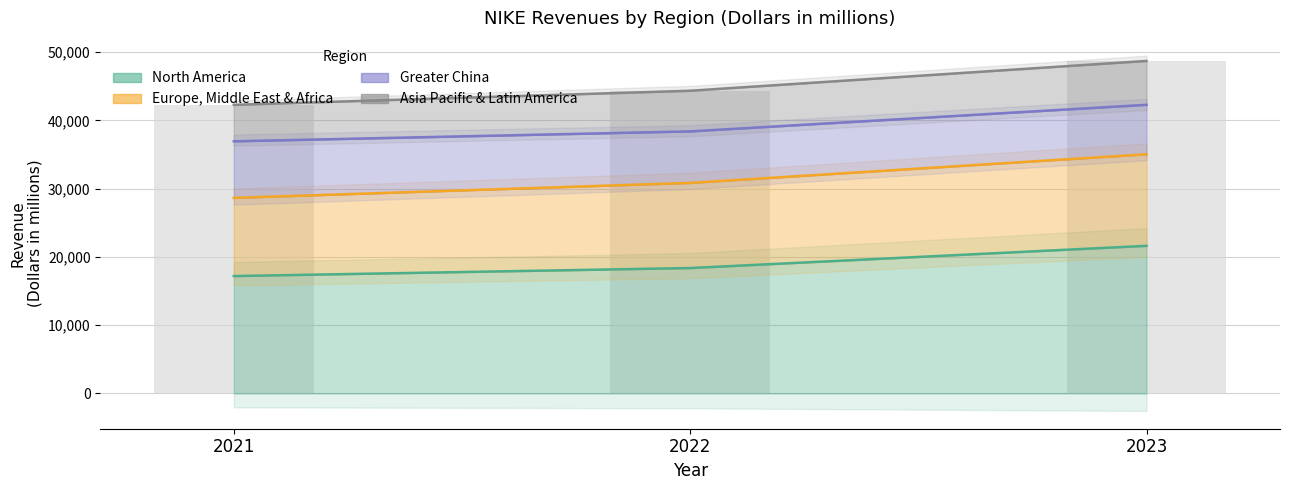

Which has a higher value, 2022 or 2023?

2023